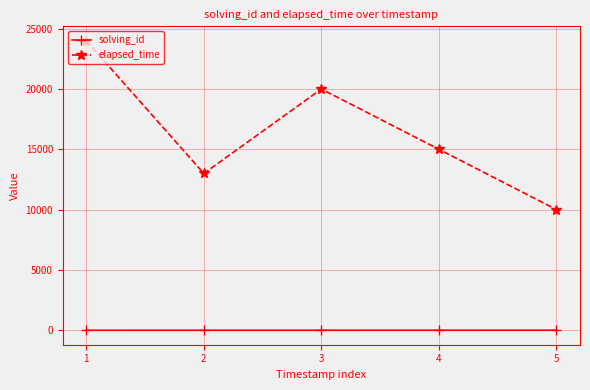

The value of elapsed_time at 3 is 29029. True or false?

False